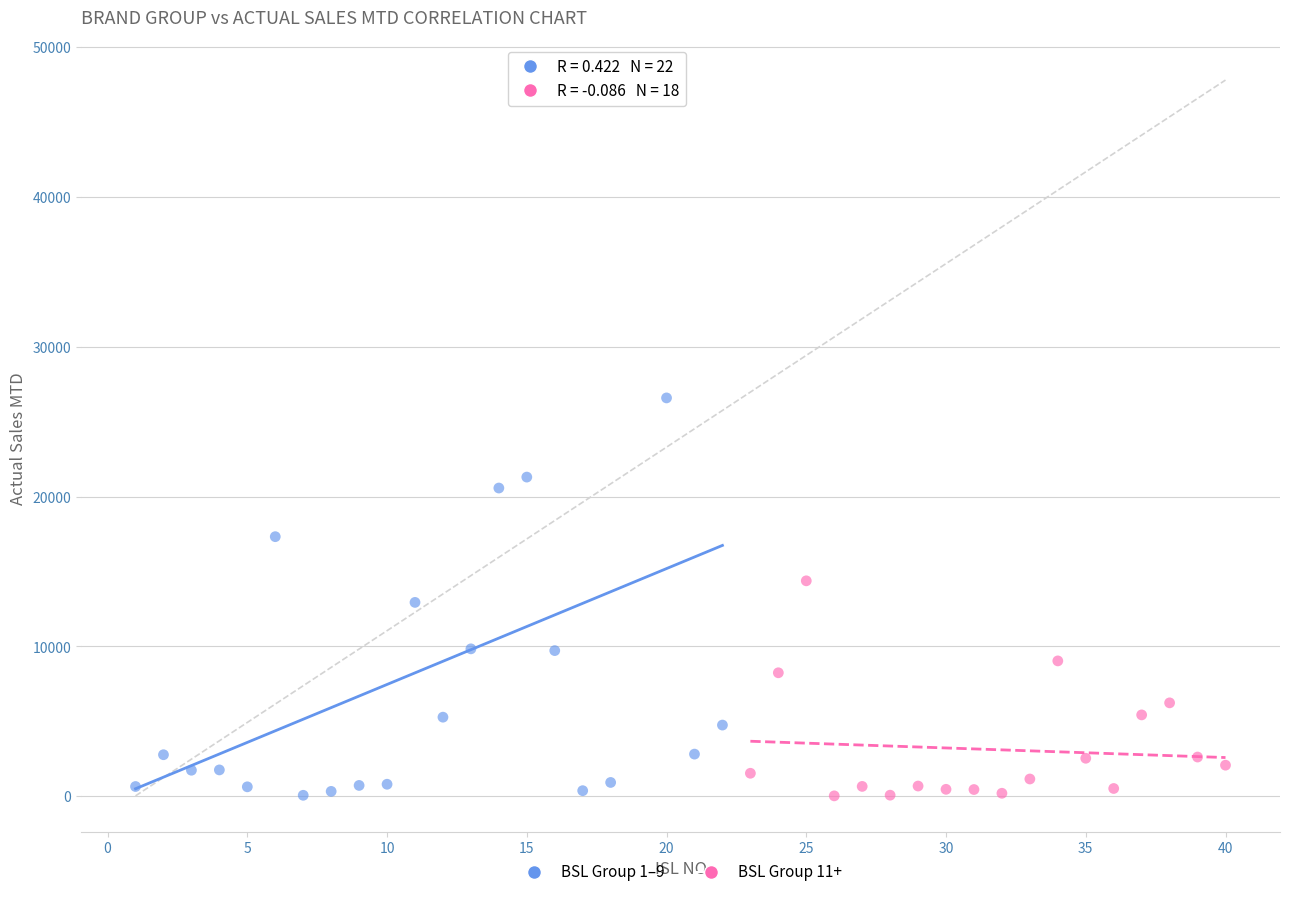

What are all the series names shown in the legend?

BSL Group 1–9, BSL Group 11+